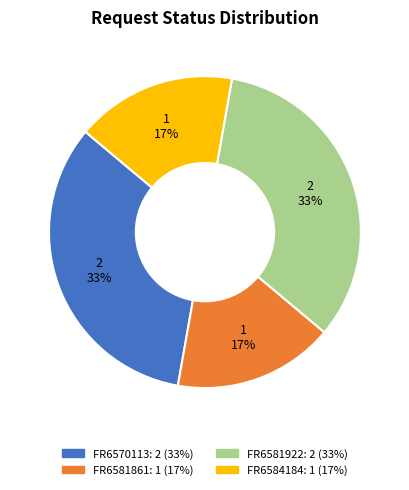

Is there a majority slice in this chart?

No